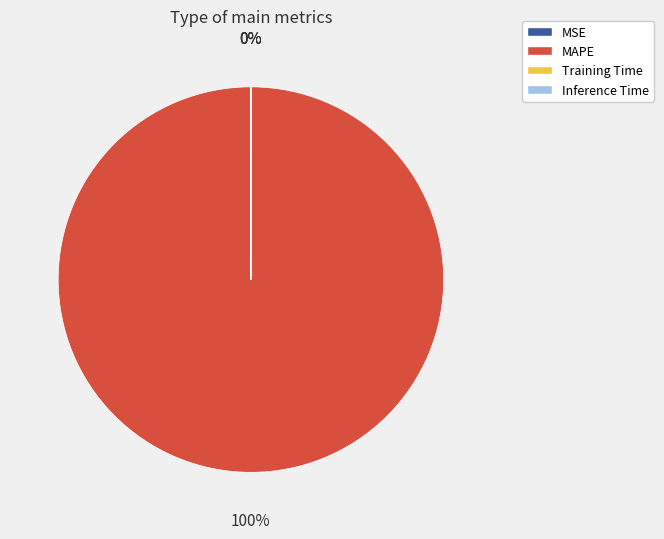

Which slice is the largest?

MAPE